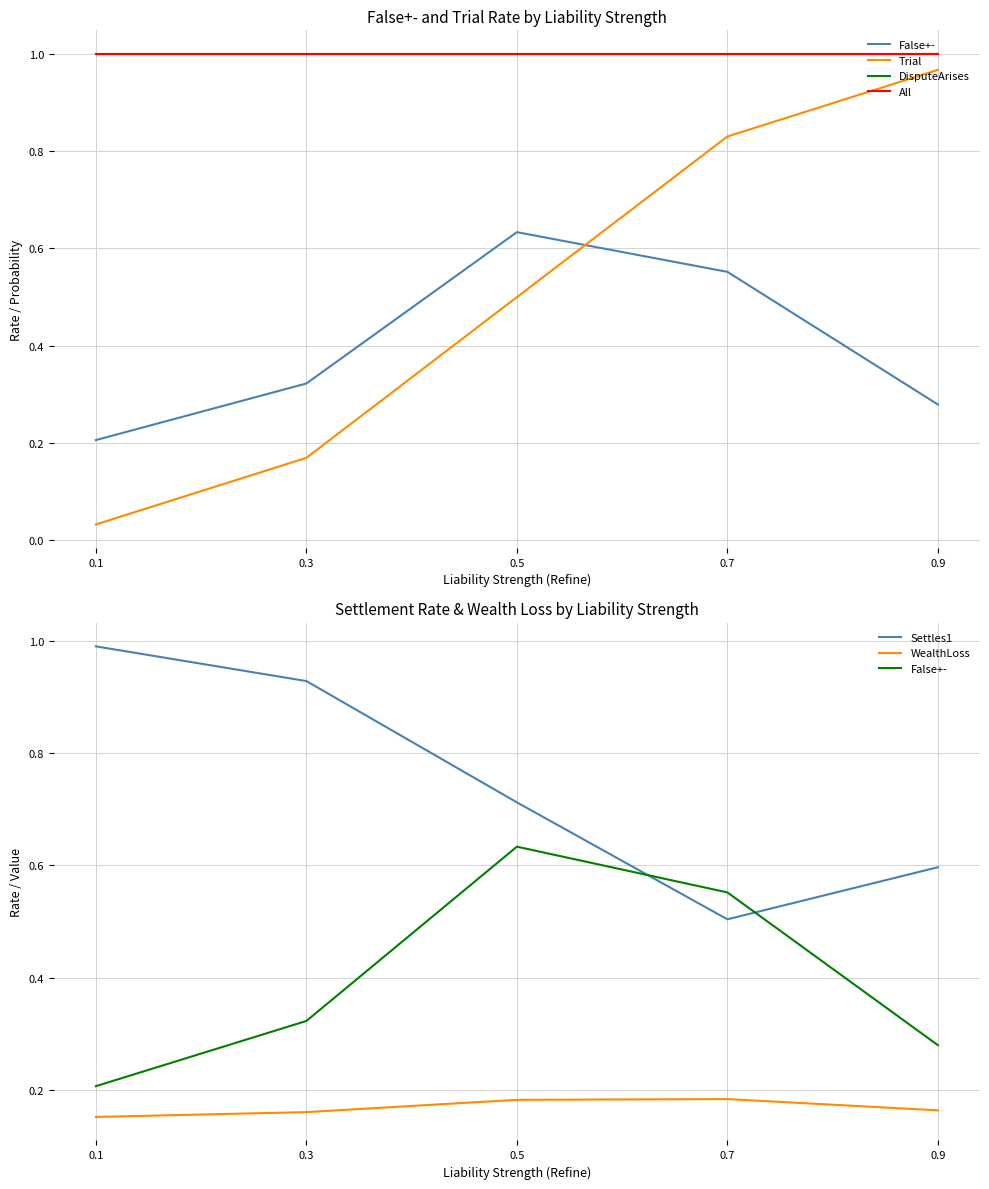

True or false: All and Settles1 intersect in this chart.

False